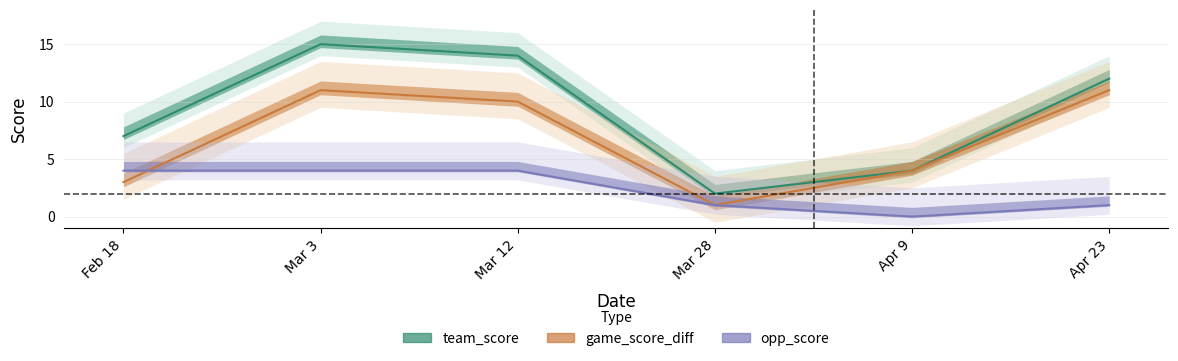

Reading right to left, extract all data points from this chart.

team_score: 12	4	2	14	15	7
game_score_diff: 11	4	1	10	11	3
opp_score: 1	0	1	4	4	4